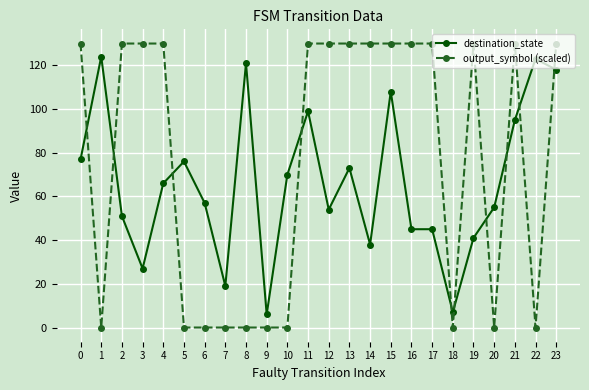

Which series has the widest spread of values?

output_symbol (scaled)